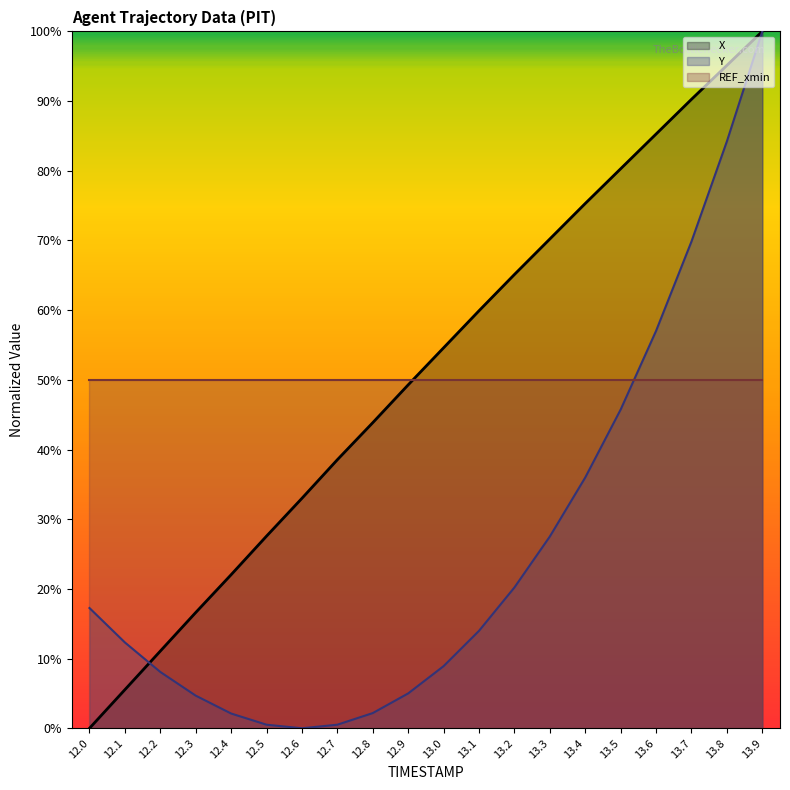

At which label does Y reach its minimum?

12.6